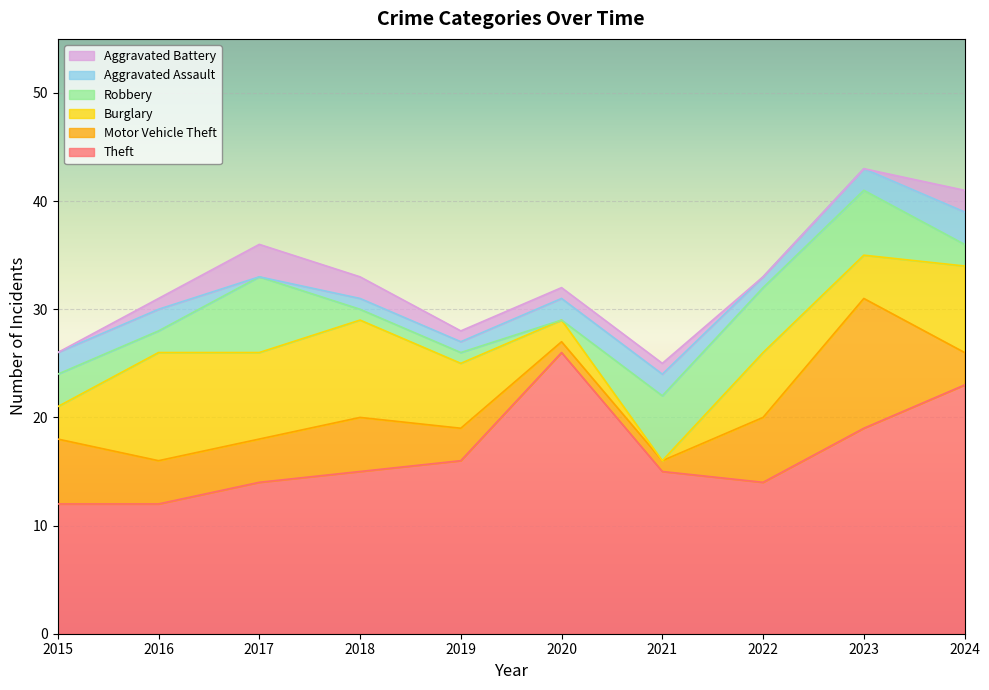

Reading left to right, what are all the values shown in this chart?

Theft: 12	12	14	15	16	26	15	14	19	23
Motor Vehicle Theft: 6	4	4	5	3	1	1	6	12	3
Burglary: 3	10	8	9	6	2	0	6	4	8
Robbery: 3	2	7	1	1	0	6	6	6	2
Aggravated Assault: 2	2	0	1	1	2	2	1	2	3
Aggravated Battery: 0	1	3	2	1	1	1	0	0	2